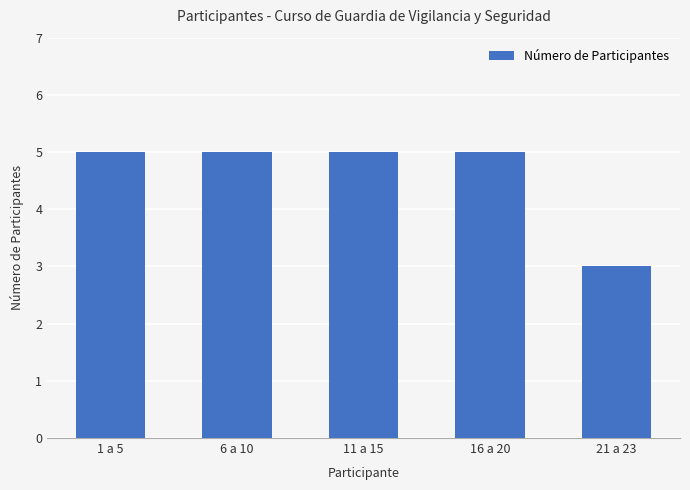

How many bars are there in total?

5